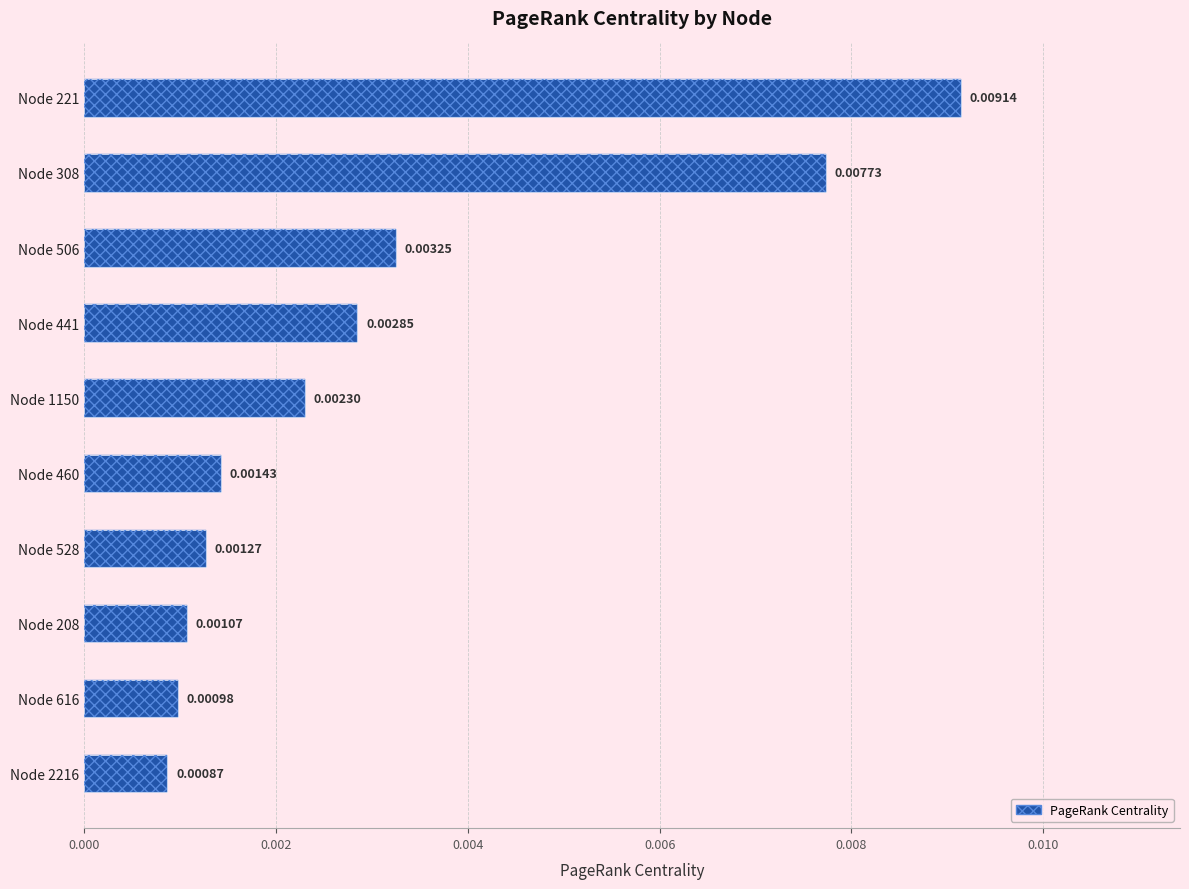

How many distinct data groups are displayed?

1